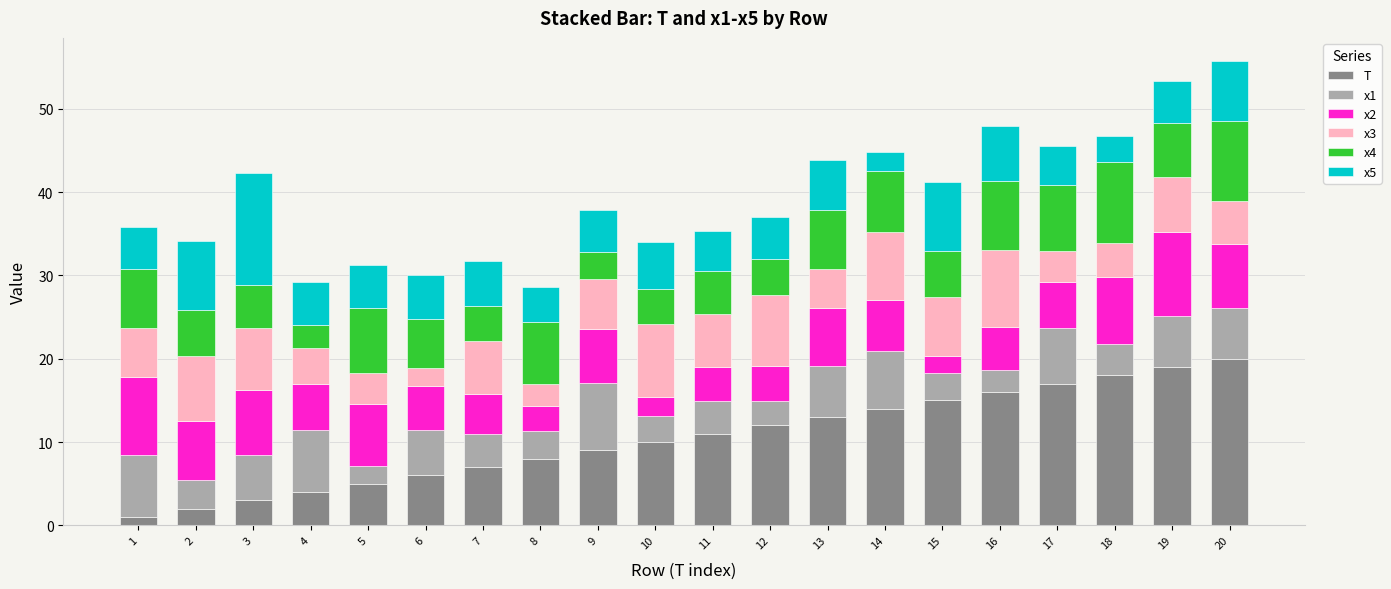

What are all the series names shown in the legend?

T, x1, x2, x3, x4, x5